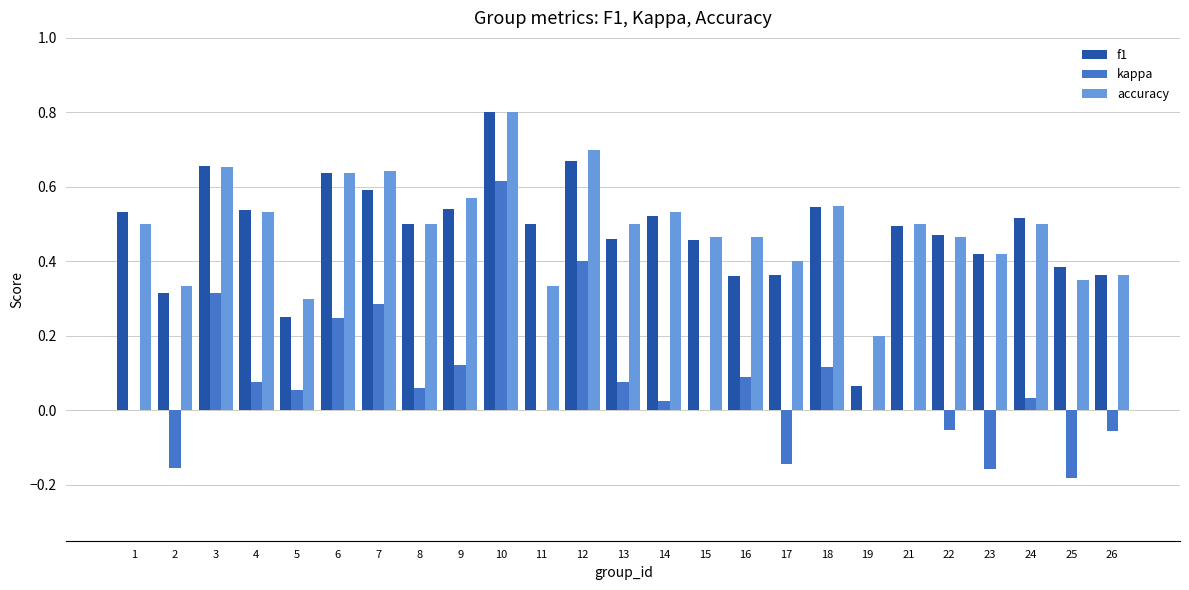

Is it true that accuracy equals 0.3 at 25?

True